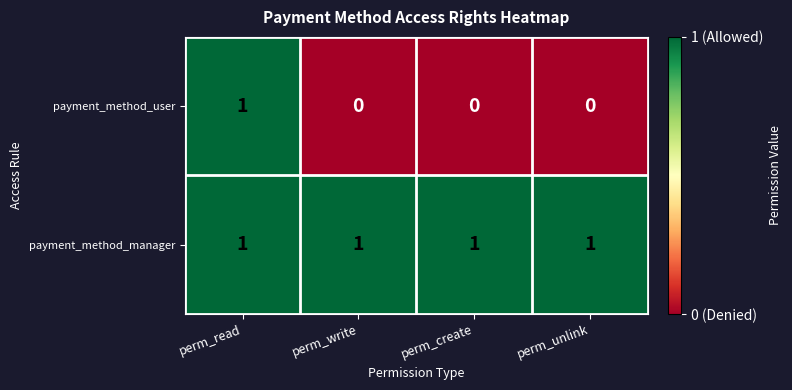

At how many categories does at least one series exceed 0?

4